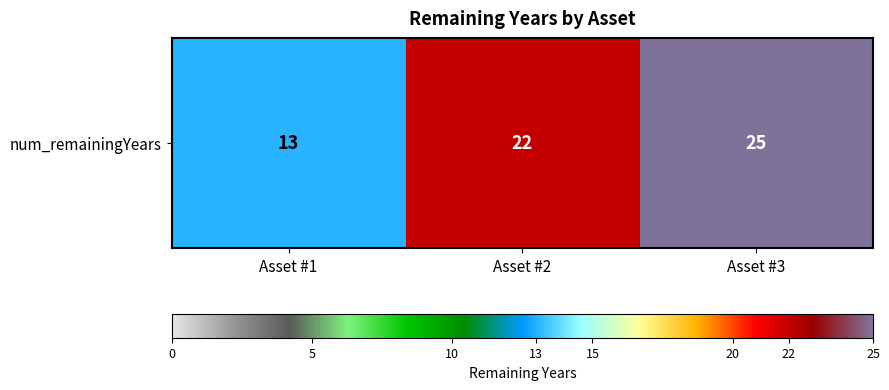

The chart shows a value of 25 at Asset #3. True or false?

True